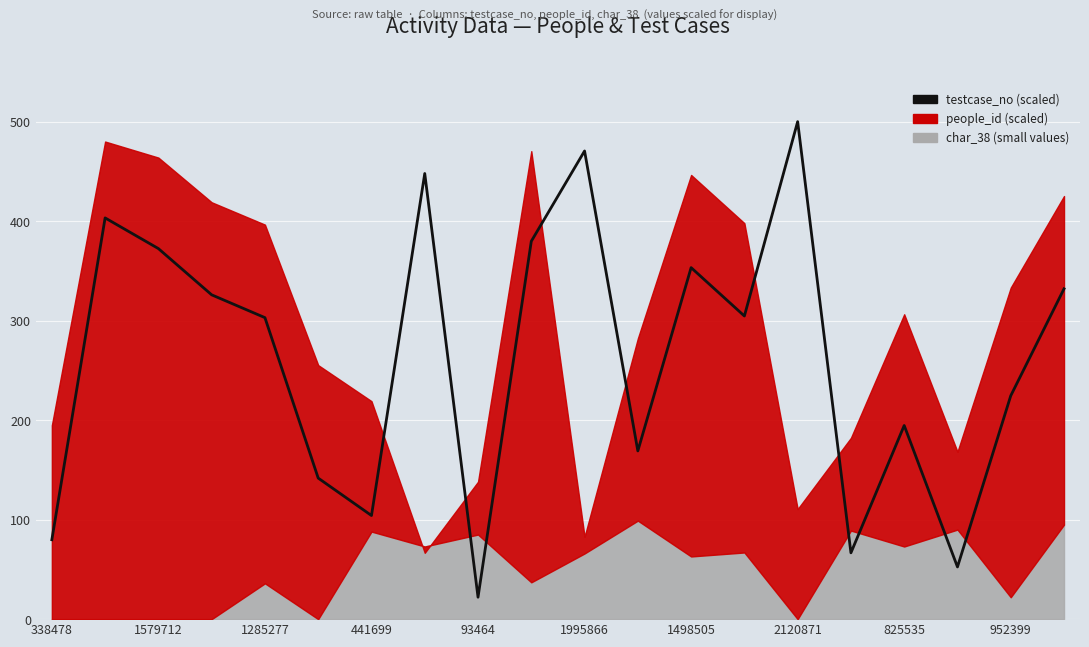

How many interior local valleys (lower than both neighbors) does the data have?

6